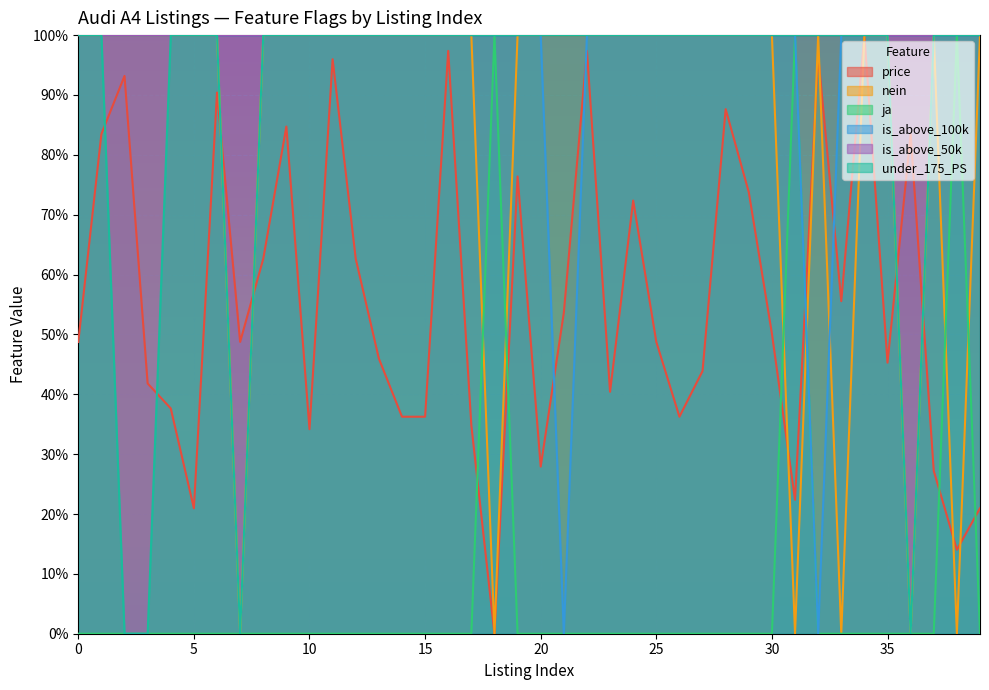

After their last crossing, which series has the higher values: nein or ja?

nein